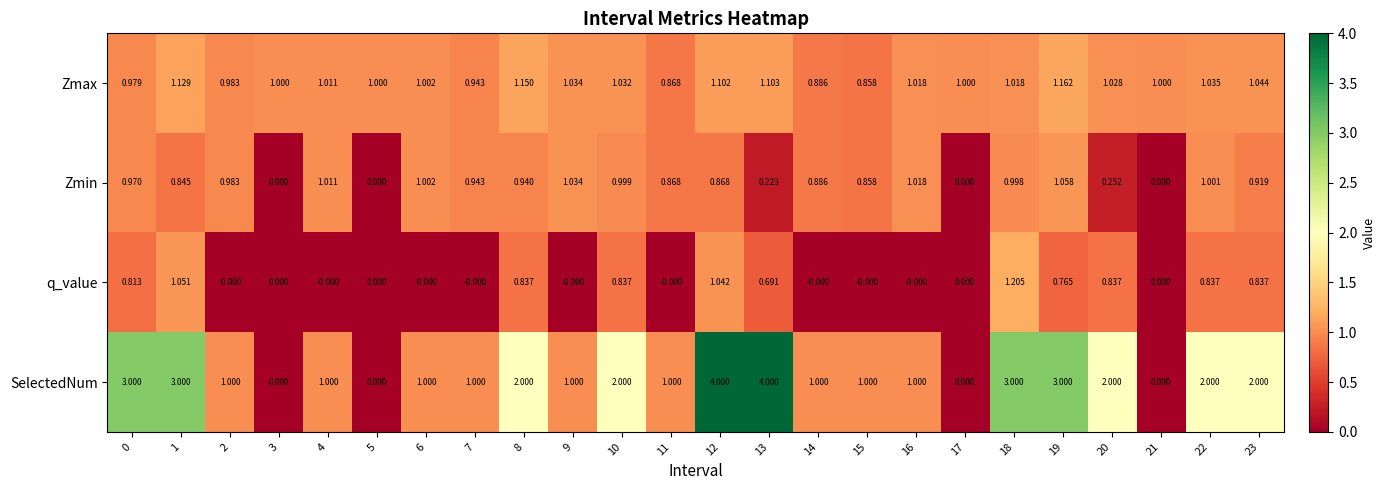

How many categories are shown in the chart?

24